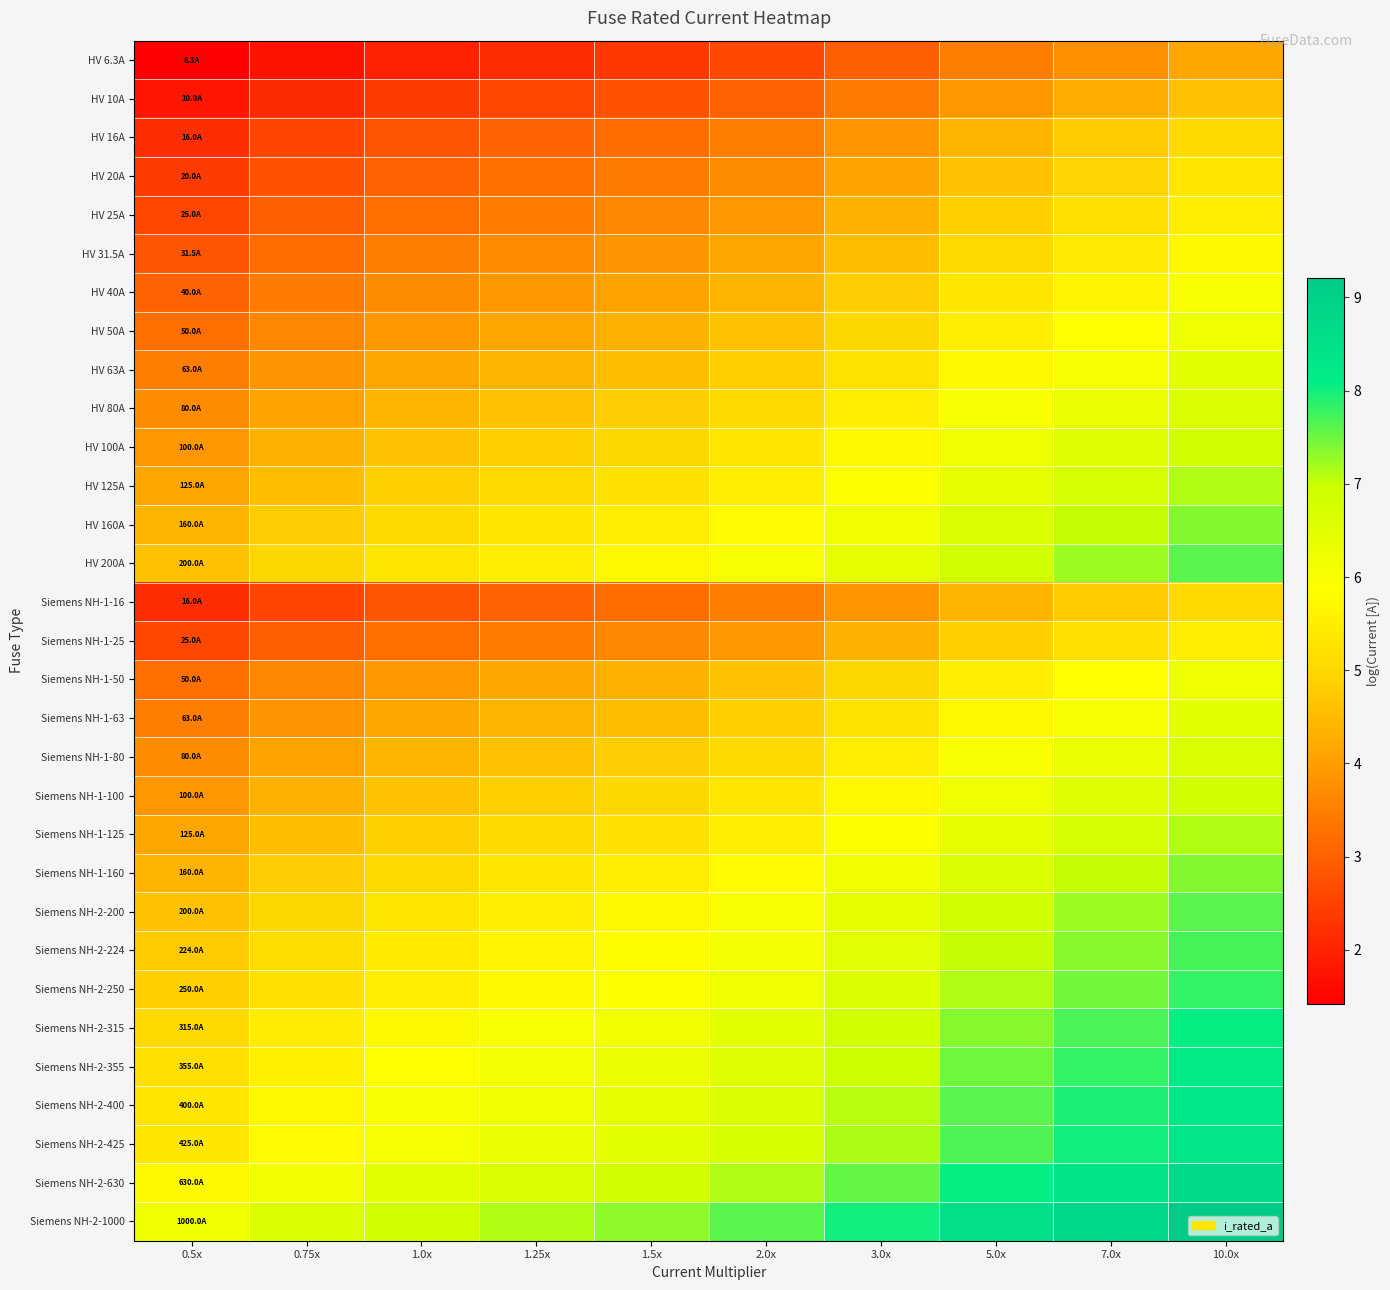

List the series in order of their peak value, lowest first.

HV 6.3A, HV 10A, HV 16A, Siemens NH-1-16, HV 20A, HV 25A, Siemens NH-1-25, HV 31.5A, HV 40A, HV 50A, Siemens NH-1-50, HV 63A, Siemens NH-1-63, HV 80A, Siemens NH-1-80, HV 100A, Siemens NH-1-100, HV 125A, Siemens NH-1-125, HV 160A, Siemens NH-1-160, HV 200A, Siemens NH-2-200, Siemens NH-2-224, Siemens NH-2-250, Siemens NH-2-315, Siemens NH-2-355, Siemens NH-2-400, Siemens NH-2-425, Siemens NH-2-630, Siemens NH-2-1000